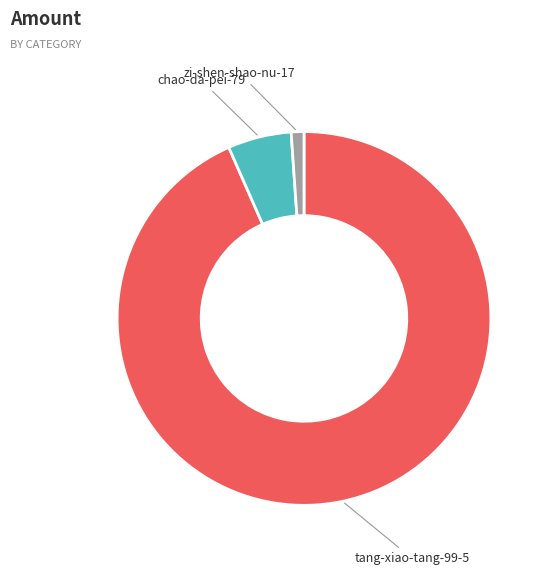

Which slice is the smallest?

zi-shen-shao-nu-17